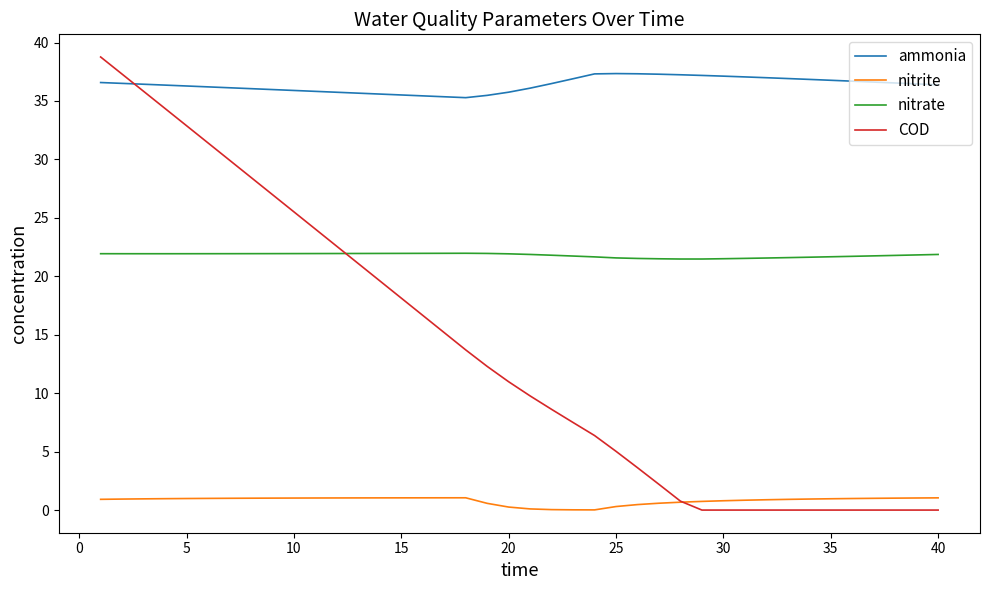

Which series has the largest range (max minus min)?

COD